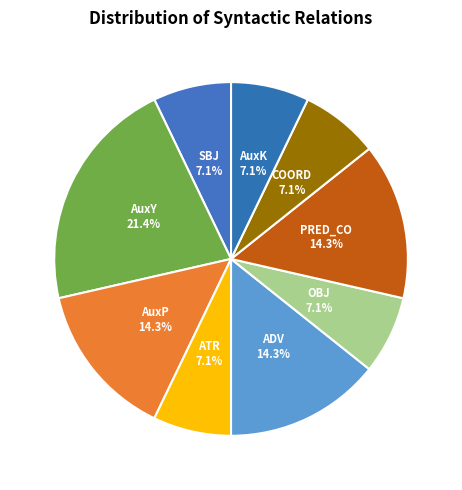

Combined, do COORD and ATR account for over 50%?

No